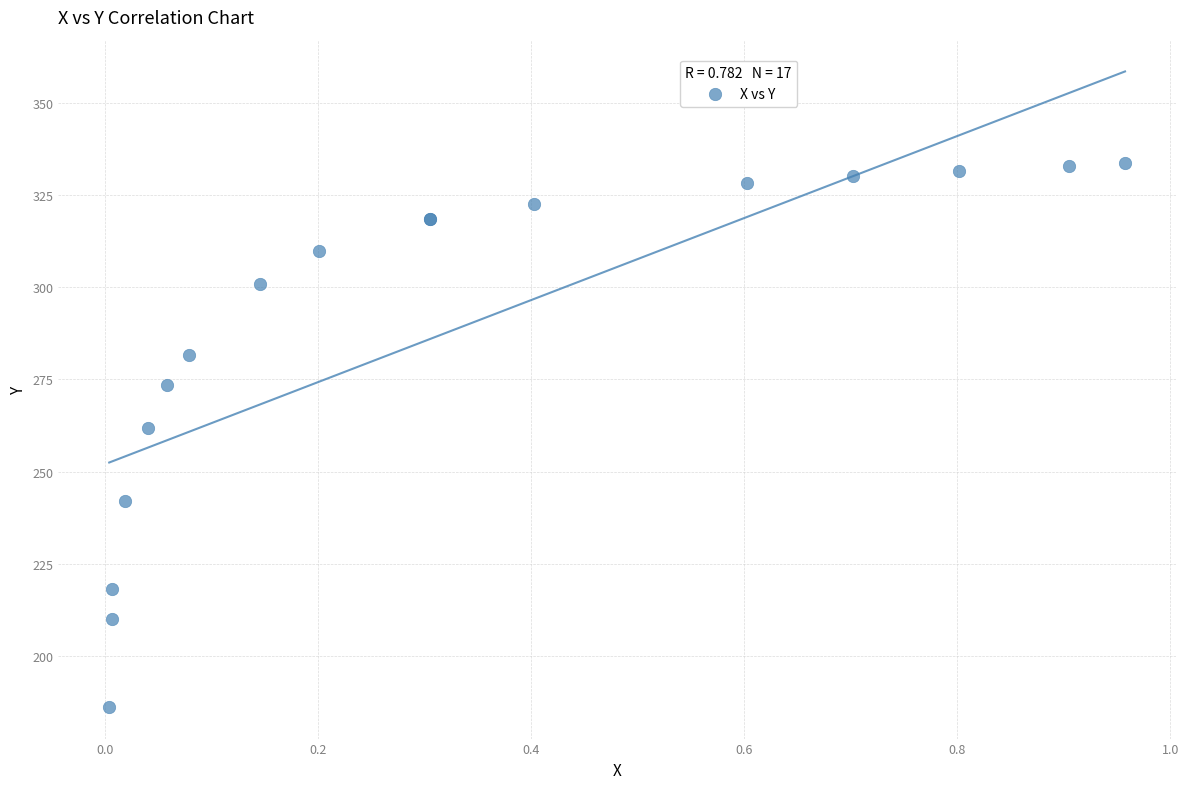

What Y value in the scatter plot is closest to 259?

261.9